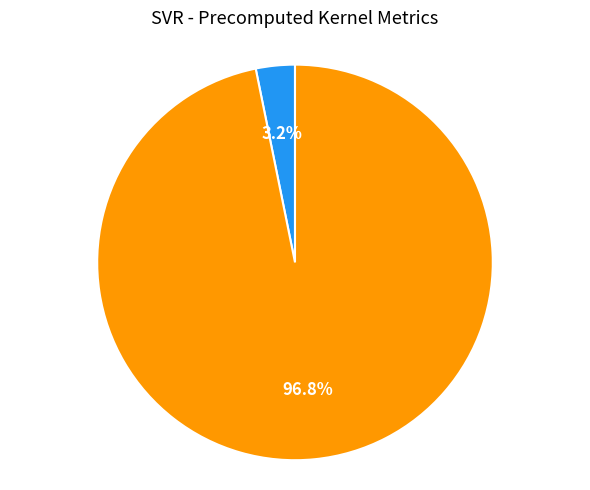

What percentage is NOT represented by mean_test_RMSE?

3.2%